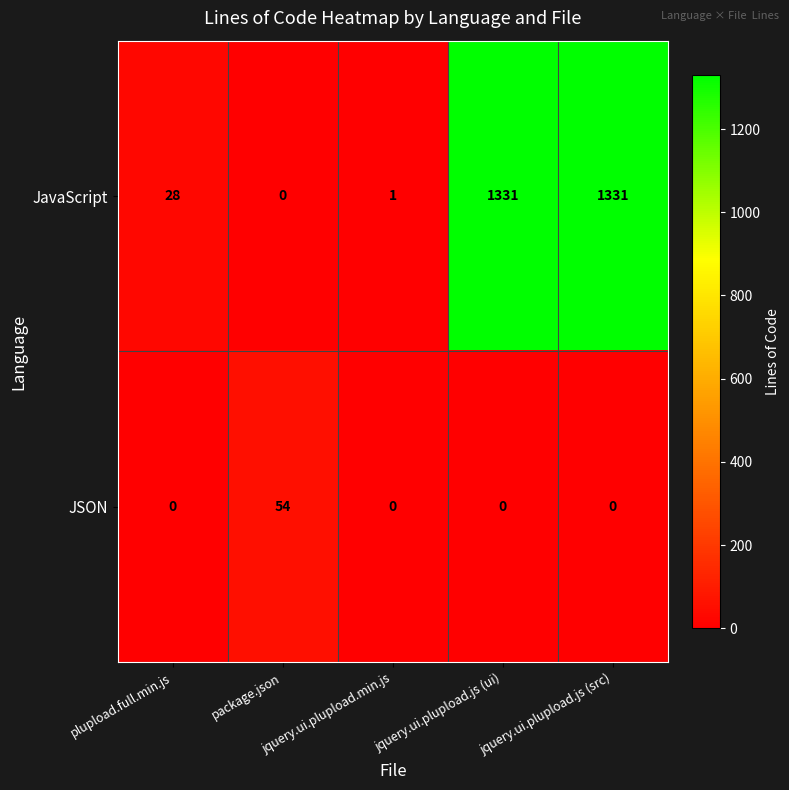

What is the sum of all JSON values?

54